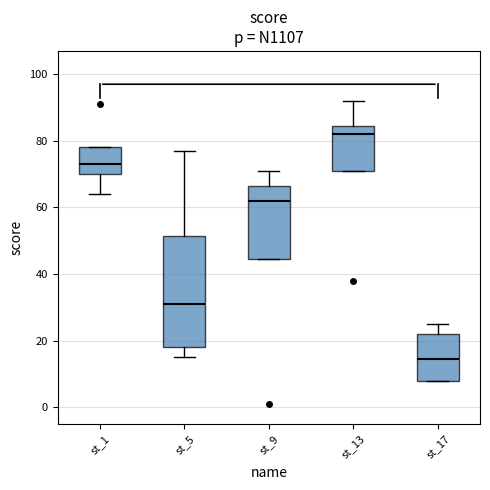

Where is the upper edge of the box for st_5 on the y-axis? The values are not printed on the chart, so give them approximately, as read against the axis.

52